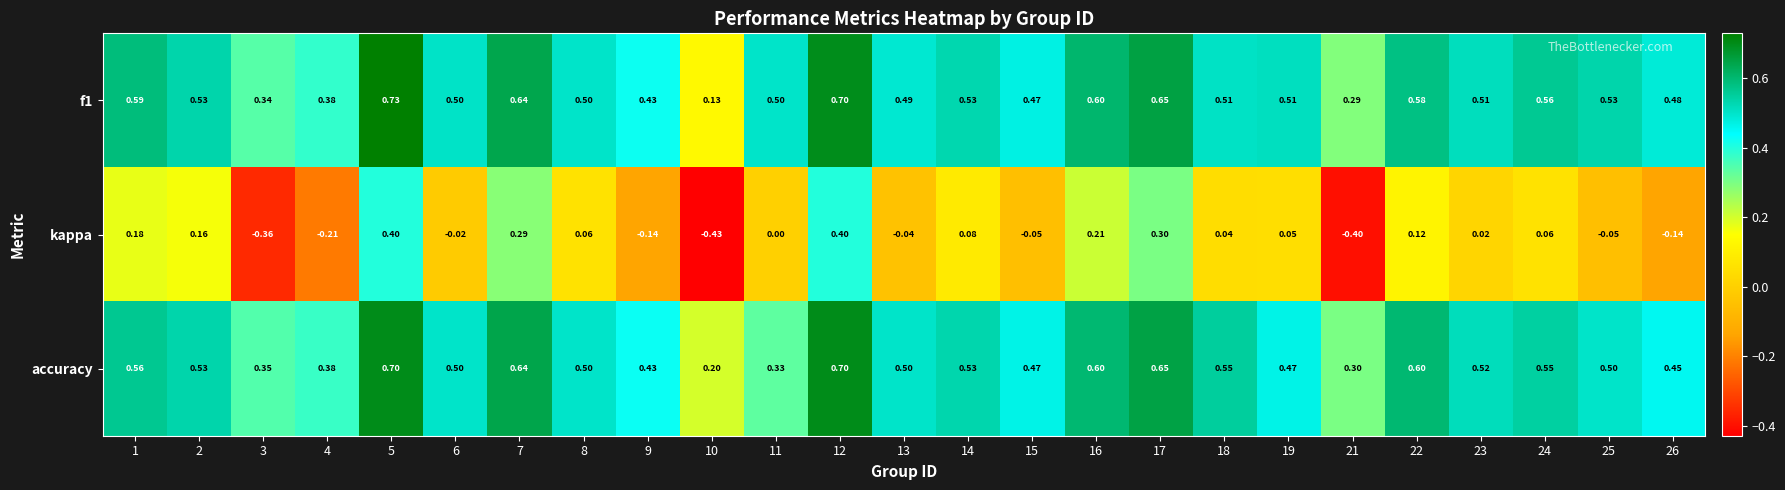

Which series has the widest spread of values?

kappa